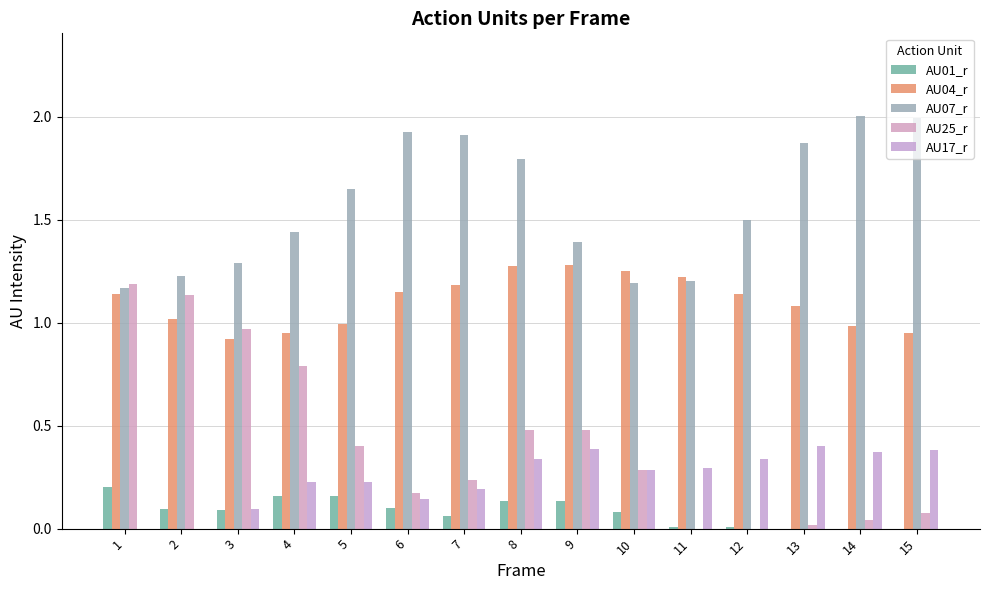

What is the value of the AU25_r bar at the 15th from the left?

0.1